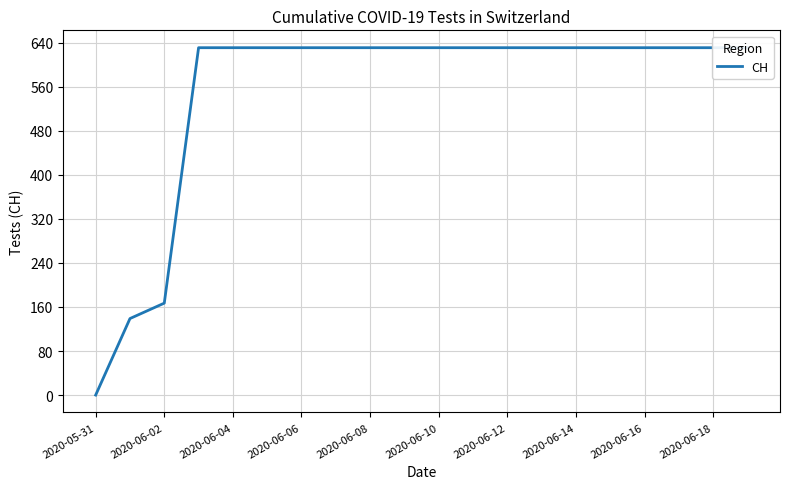

What is the maximum value shown in the chart?

631